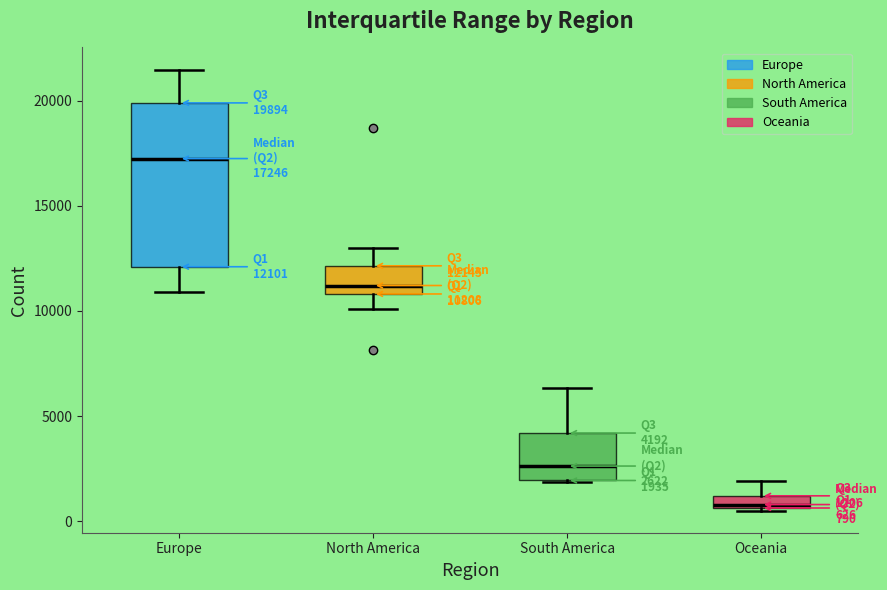

Which box's median line is the lowest?

Oceania